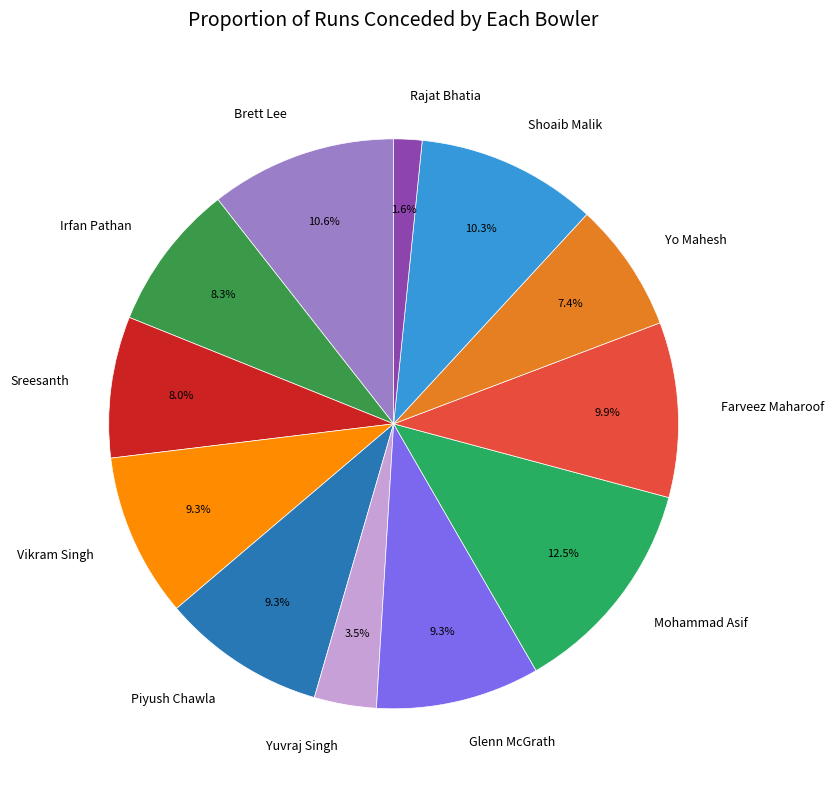

What is the total percentage of Irfan Pathan and Vikram Singh?

17.6%